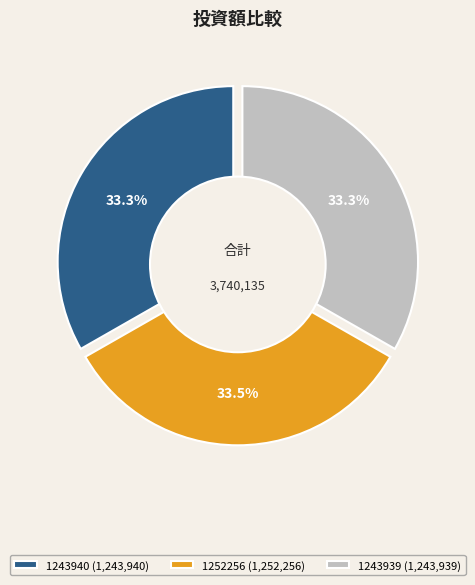

What percentage is the 1243939 slice, to the nearest percent?

33%